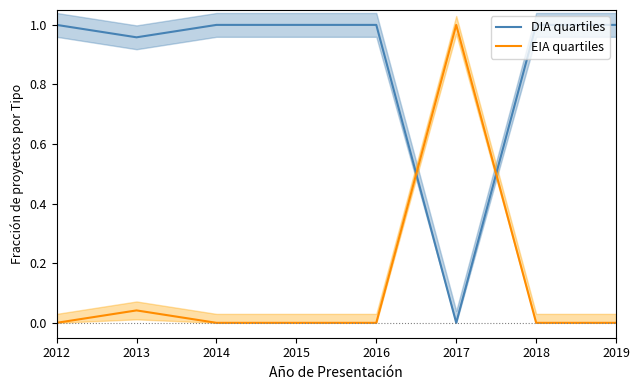

How many interior local peaks does the EIA quartiles series have?

2